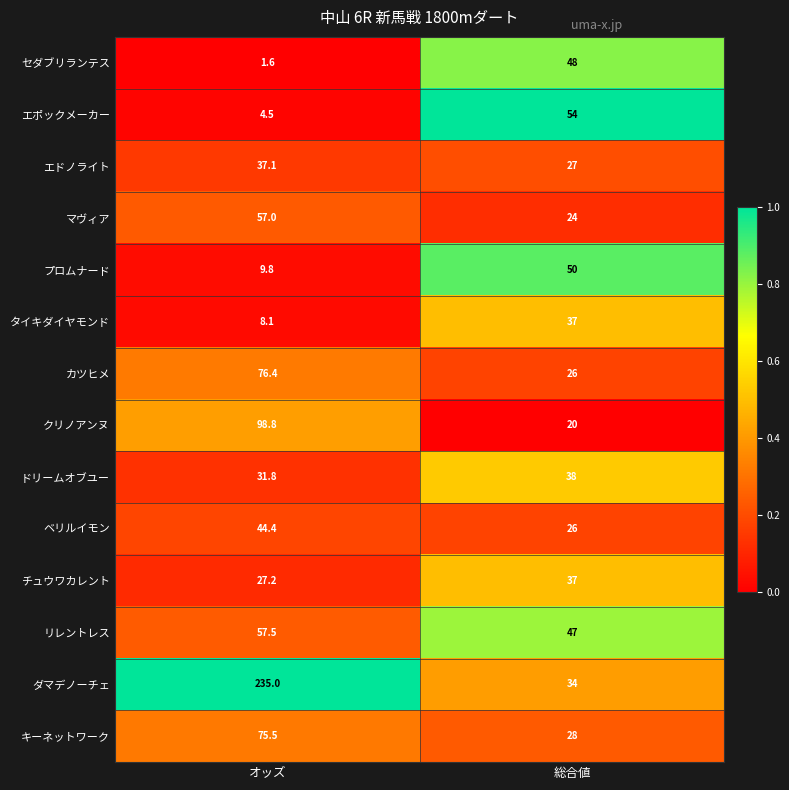

What is the difference between the プロムナード values at オッズ and 総合値?

40.2